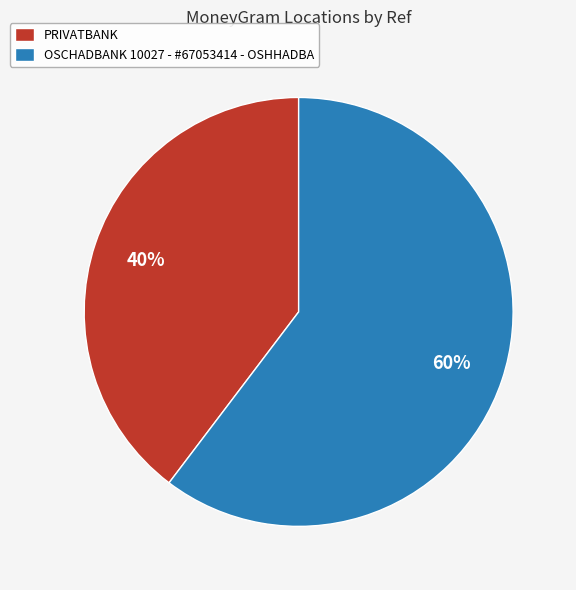

What percentage is the PRIVATBANK slice, to the nearest percent?

40%